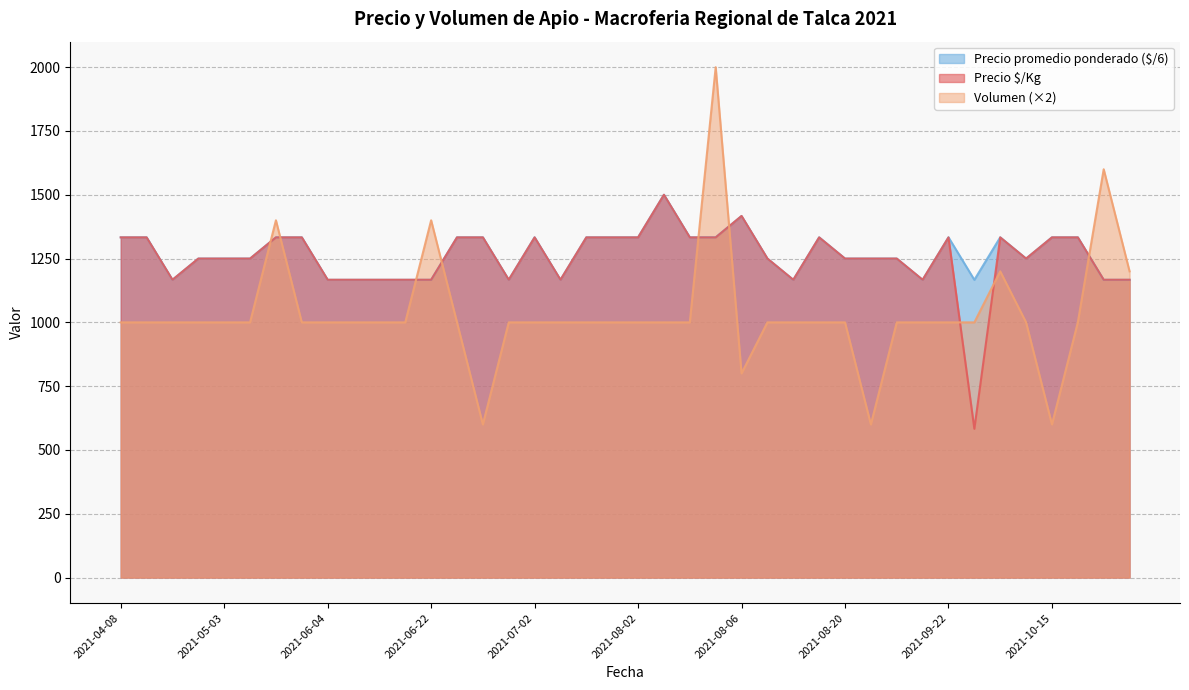

Reading left to right, extract all data points from this chart.

Precio $/Kg: 2021-04-08=1333.0	2021-04-27=1333.0	2021-04-28=1167.0	2021-04-30=1250.0	2021-05-03=1250.0	2021-05-18=1250.0	2021-05-27=1333.0	2021-05-28=1333.0	2021-06-04=1167.0	2021-06-07=1167.0	2021-06-17=1167.0	2021-06-18=1167.0	2021-06-22=1167.0	2021-06-23=1333.0	2021-06-24=1333.0	2021-06-30=1167.0	2021-07-02=1333.0	2021-07-06=1167.0	2021-07-08=1333.0	2021-07-20=1333.0	2021-08-02=1333.0	2021-08-03=1500.0	2021-08-04=1333.0	2021-08-05=1333.0	2021-08-06=1417.0	2021-08-10=1250.0	2021-08-16=1167.0	2021-08-19=1333.0	2021-08-20=1250.0	2021-08-25=1250.0	2021-09-16=1250.0	2021-09-20=1167.0	2021-09-22=1333.0	2021-09-27=583.0	2021-10-04=1333.0	2021-10-07=1250.0	2021-10-15=1333.0	2021-10-19=1333.0	2021-10-21=1167.0	2021-11-03=1167.0
Volumen: 2021-04-08=1000.0	2021-04-27=1000.0	2021-04-28=1000.0	2021-04-30=1000.0	2021-05-03=1000.0	2021-05-18=1000.0	2021-05-27=1400.0	2021-05-28=1000.0	2021-06-04=1000.0	2021-06-07=1000.0	2021-06-17=1000.0	2021-06-18=1000.0	2021-06-22=1400.0	2021-06-23=1000.0	2021-06-24=600.0	2021-06-30=1000.0	2021-07-02=1000.0	2021-07-06=1000.0	2021-07-08=1000.0	2021-07-20=1000.0	2021-08-02=1000.0	2021-08-03=1000.0	2021-08-04=1000.0	2021-08-05=2000.0	2021-08-06=800.0	2021-08-10=1000.0	2021-08-16=1000.0	2021-08-19=1000.0	2021-08-20=1000.0	2021-08-25=600.0	2021-09-16=1000.0	2021-09-20=1000.0	2021-09-22=1000.0	2021-09-27=1000.0	2021-10-04=1200.0	2021-10-07=1000.0	2021-10-15=600.0	2021-10-19=1000.0	2021-10-21=1600.0	2021-11-03=1200.0
Precio promedio ponderado: 2021-04-08=1333.3	2021-04-27=1333.3	2021-04-28=1166.7	2021-04-30=1250.0	2021-05-03=1250.0	2021-05-18=1250.0	2021-05-27=1333.3	2021-05-28=1333.3	2021-06-04=1166.7	2021-06-07=1166.7	2021-06-17=1166.7	2021-06-18=1166.7	2021-06-22=1166.7	2021-06-23=1333.3	2021-06-24=1333.3	2021-06-30=1166.7	2021-07-02=1333.3	2021-07-06=1166.7	2021-07-08=1333.3	2021-07-20=1333.3	2021-08-02=1333.3	2021-08-03=1500.0	2021-08-04=1333.3	2021-08-05=1333.3	2021-08-06=1416.7	2021-08-10=1250.0	2021-08-16=1166.7	2021-08-19=1333.3	2021-08-20=1250.0	2021-08-25=1250.0	2021-09-16=1250.0	2021-09-20=1166.7	2021-09-22=1333.3	2021-09-27=1166.7	2021-10-04=1333.3	2021-10-07=1250.0	2021-10-15=1333.3	2021-10-19=1333.3	2021-10-21=1166.7	2021-11-03=1166.7